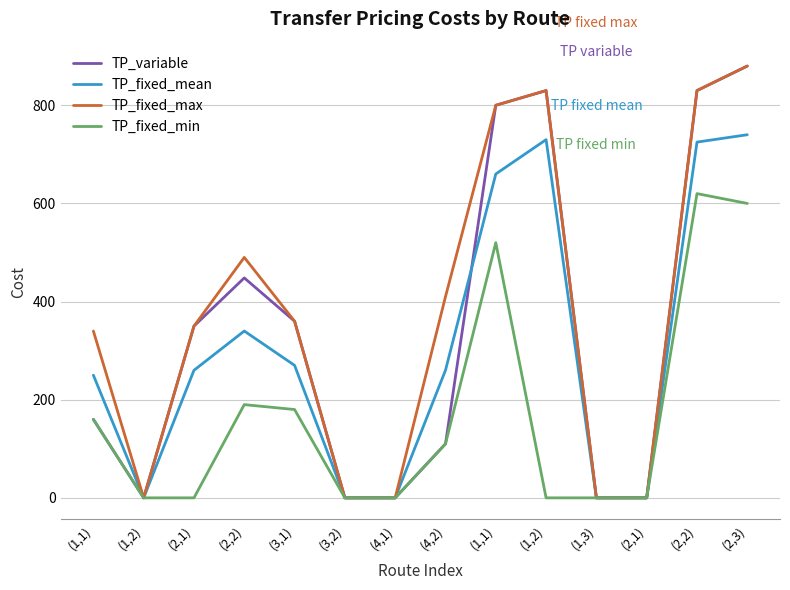

At which label does TP_variable reach its peak?

(2,3)